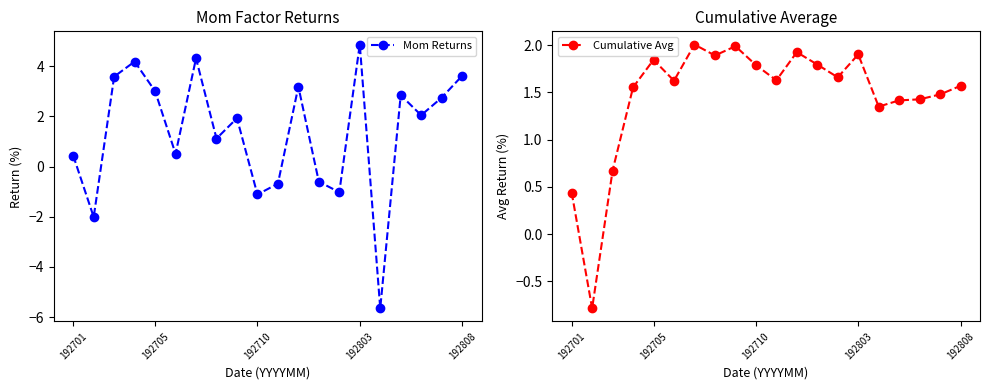

In Cumulative Avg, how many points are higher than both neighbors (excluding endpoints)?

5